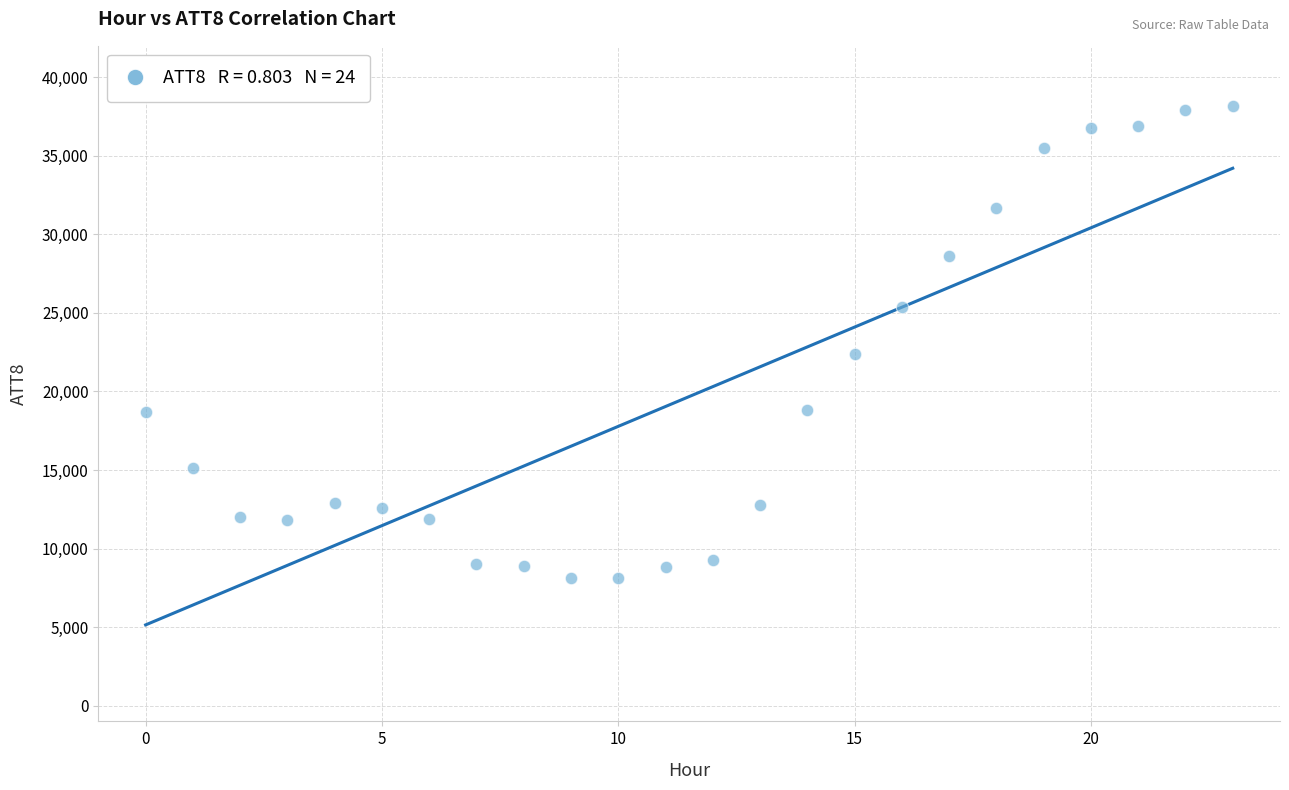

What is the range of Y values (max minus min)?

30100